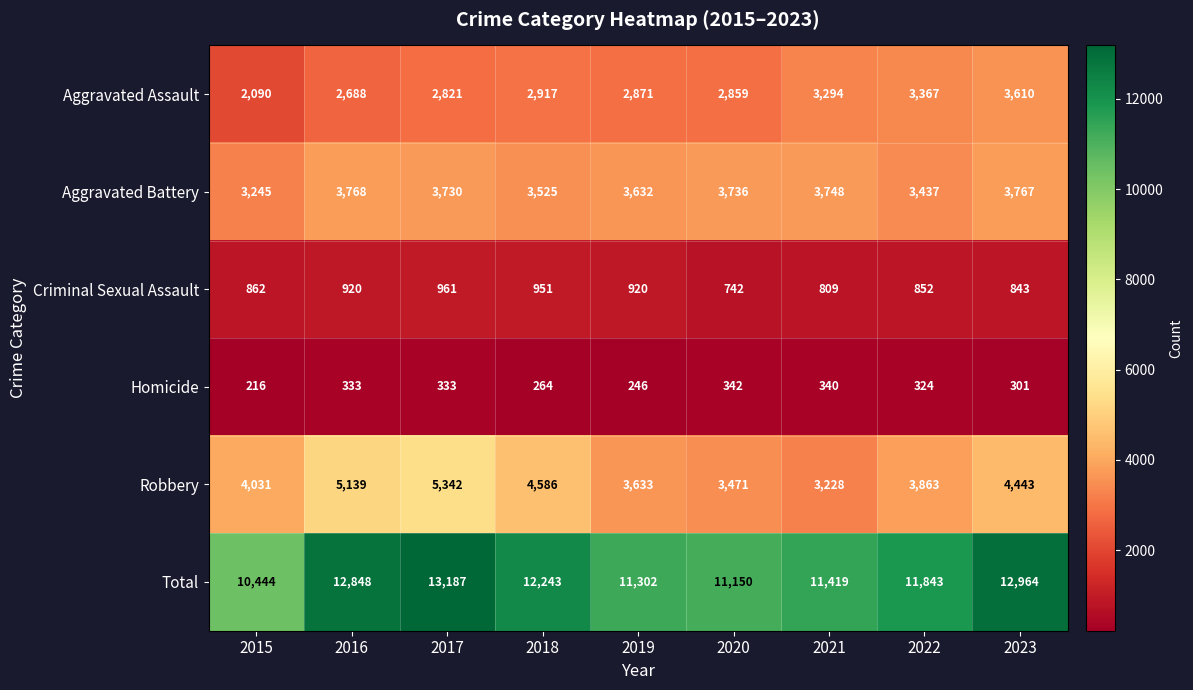

What is the difference between the maximum and minimum values in the Criminal Sexual Assault series?

219